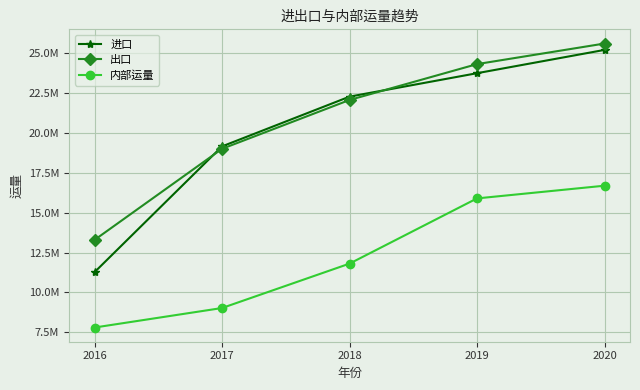

True or false: 出口 and 内部运量 intersect in this chart.

False